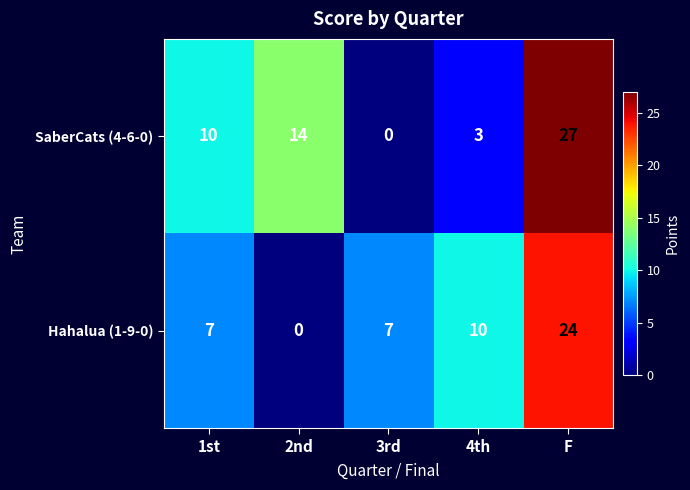

At which label does Hahalua (1-9-0) reach its minimum?

2nd